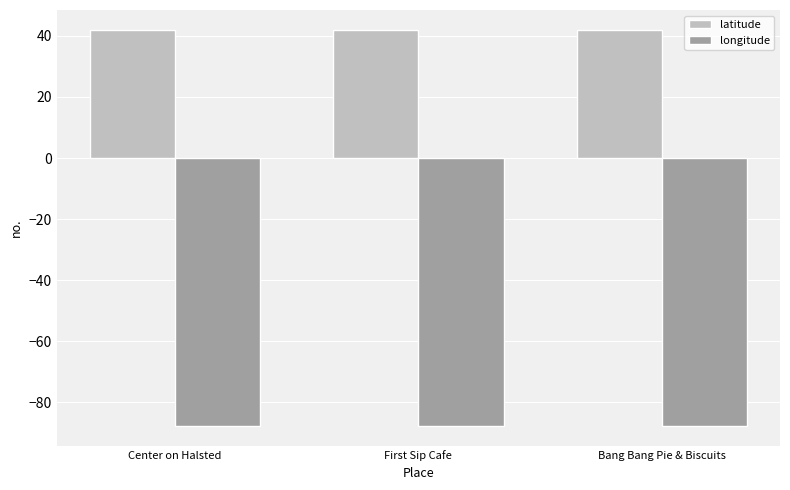

What is the difference between the highest and lowest values at Bang Bang Pie & Biscuits?

129.6